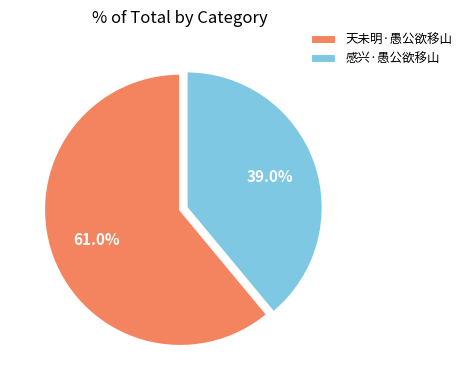

To the nearest percent, what percentage of the pie is 感兴·愚公欲移山?

39%